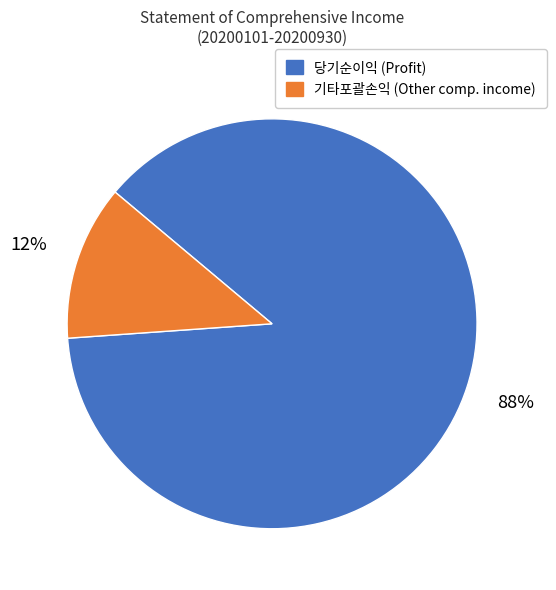

To the nearest percent, what is the difference between the largest and smallest slice percentages?

76%